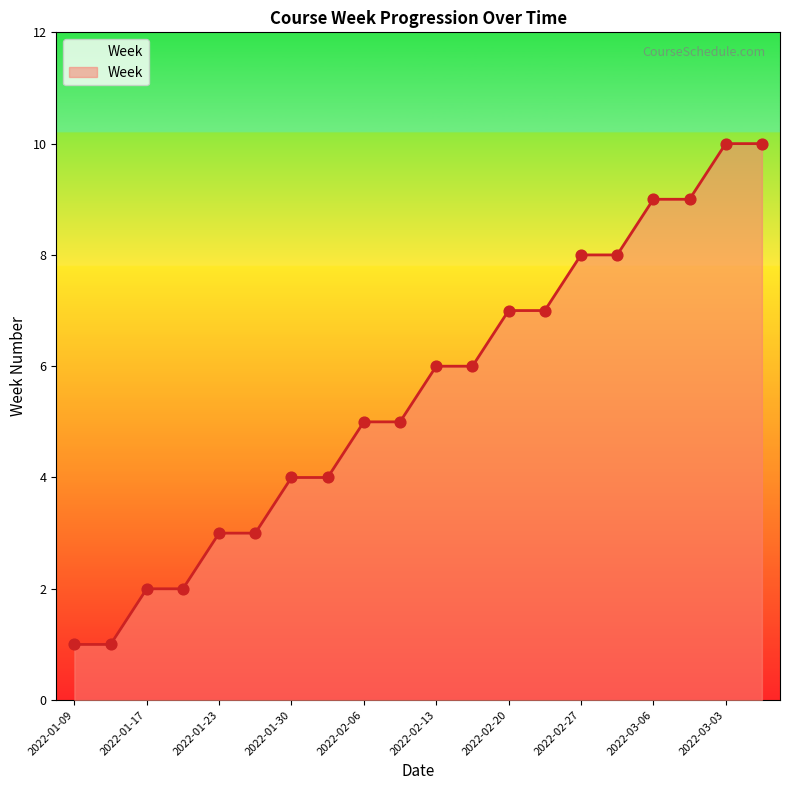

What is the maximum value shown in the chart?

10